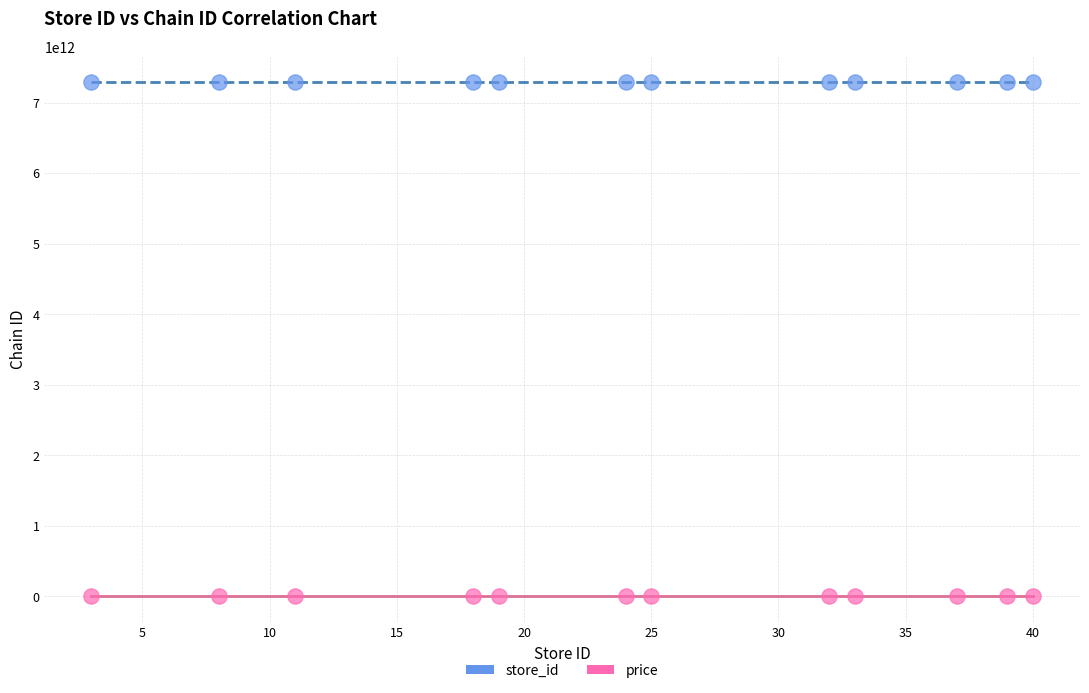

Which series reaches the maximum Y coordinate?

store_id